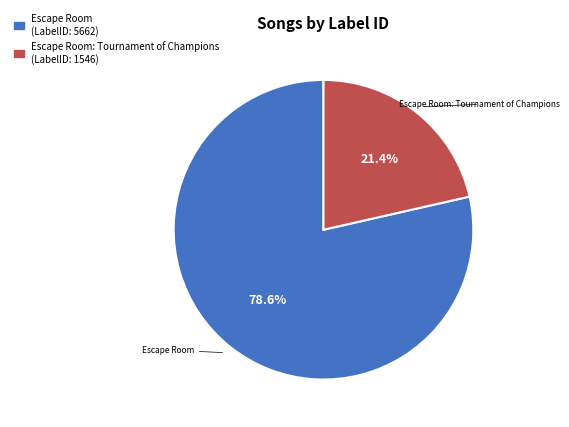

To the nearest percent, what is the average slice percentage?

50%